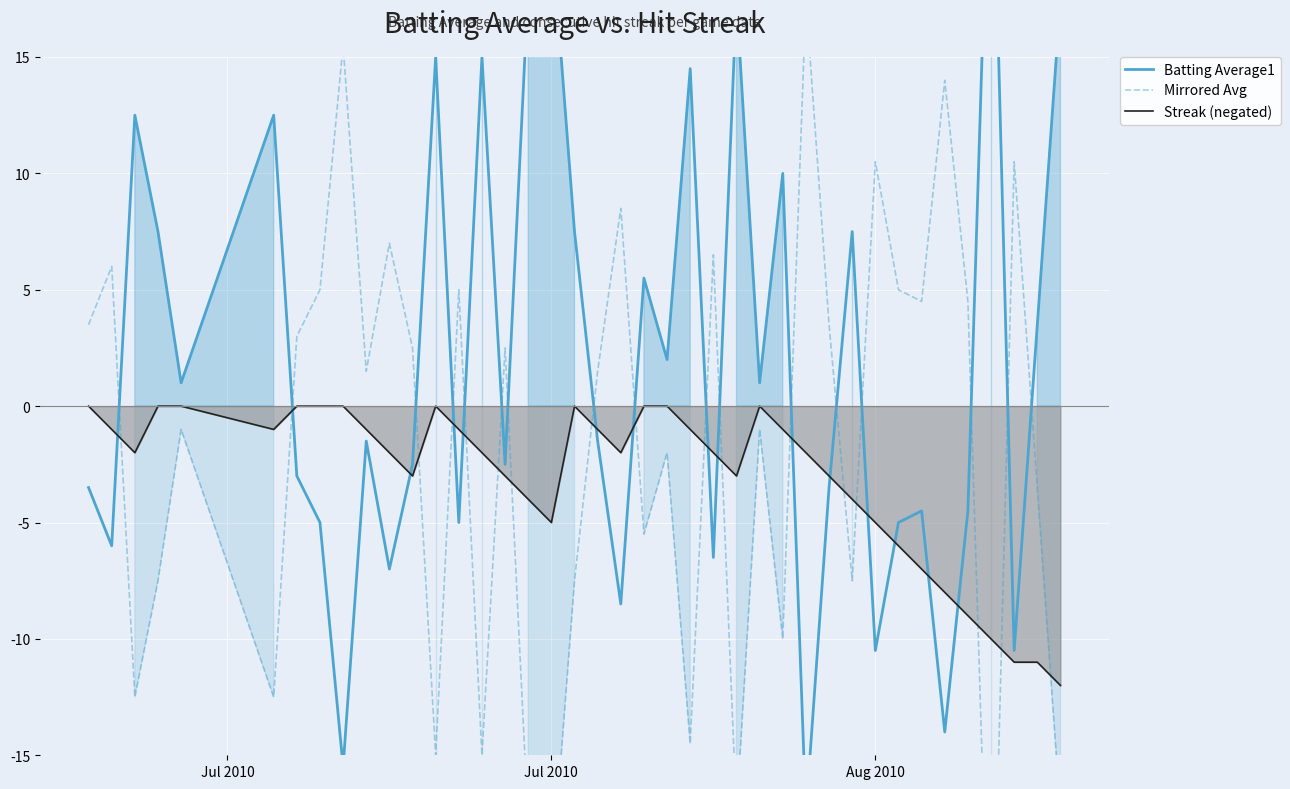

What is the minimum value for Streak (negated)?

-12